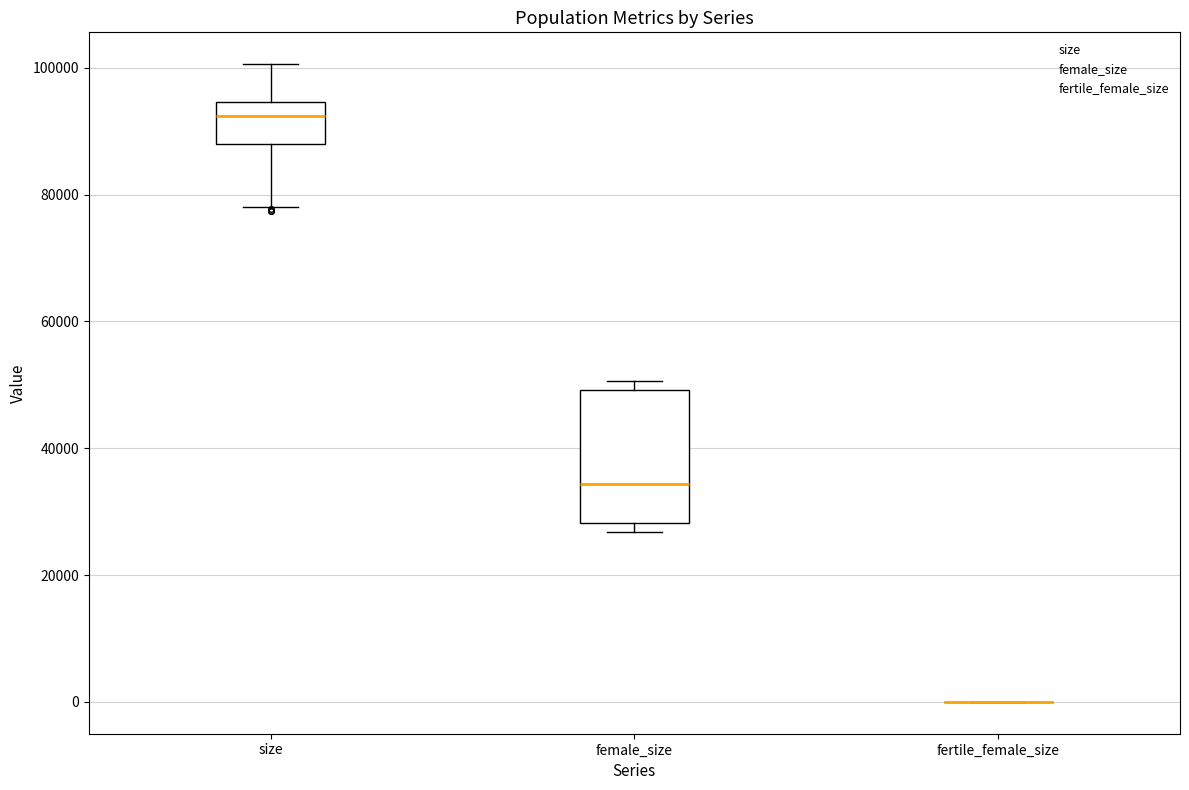

Which box is the tallest, from its lower edge to its upper edge?

female_size